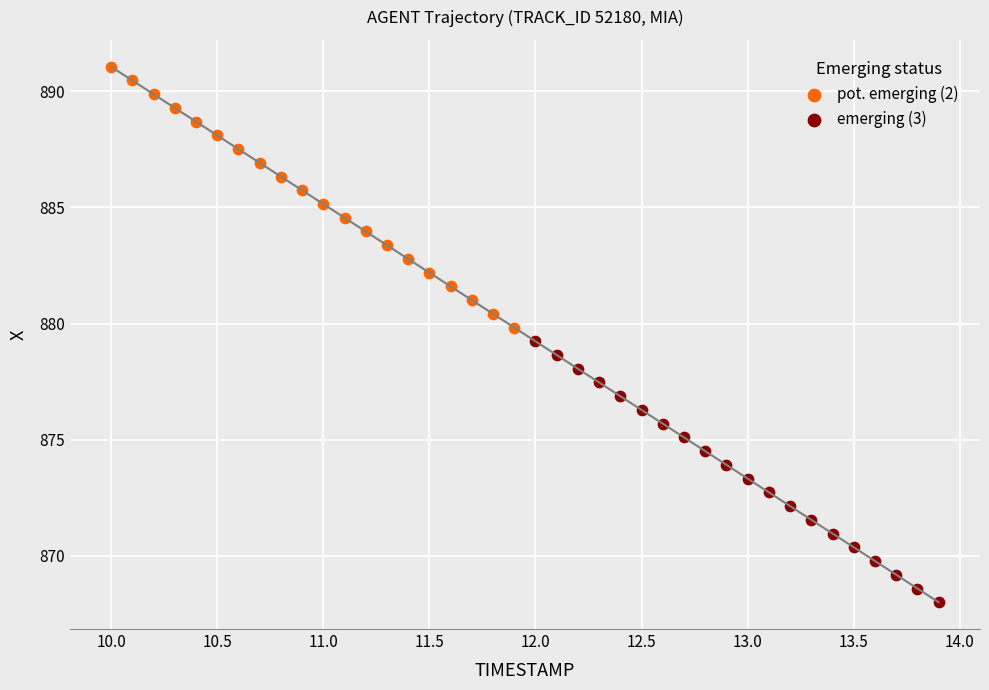

Which series has the largest Y range (max minus min)?

emerging (3)